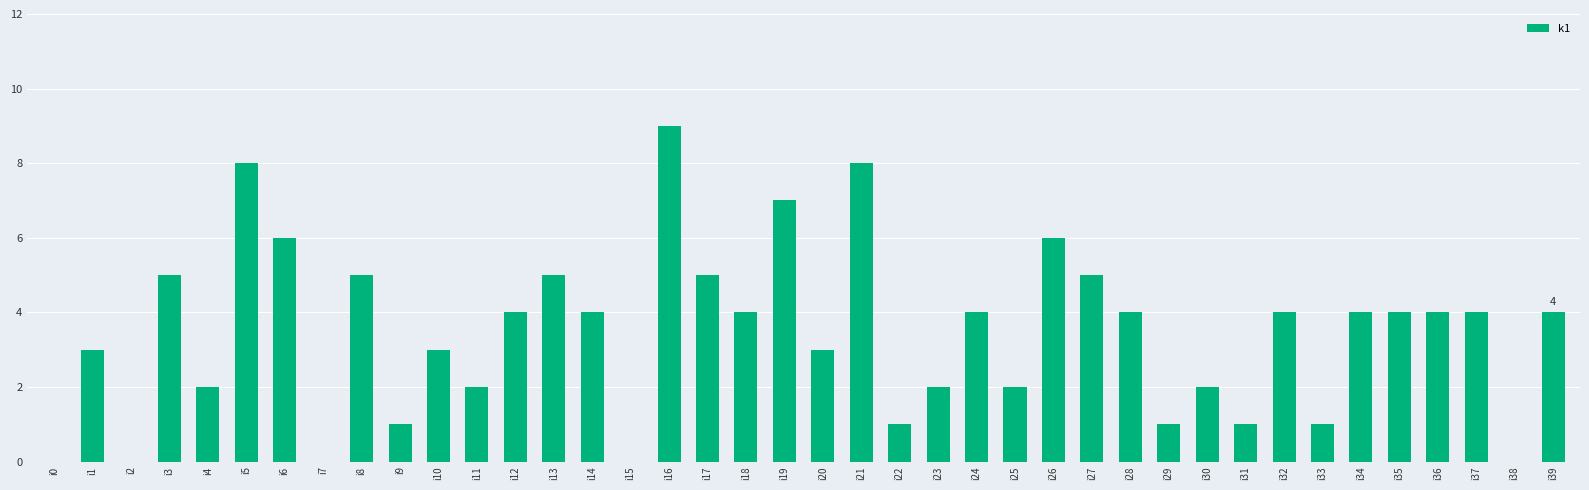

True or false: the data shows 11 at i26.

False